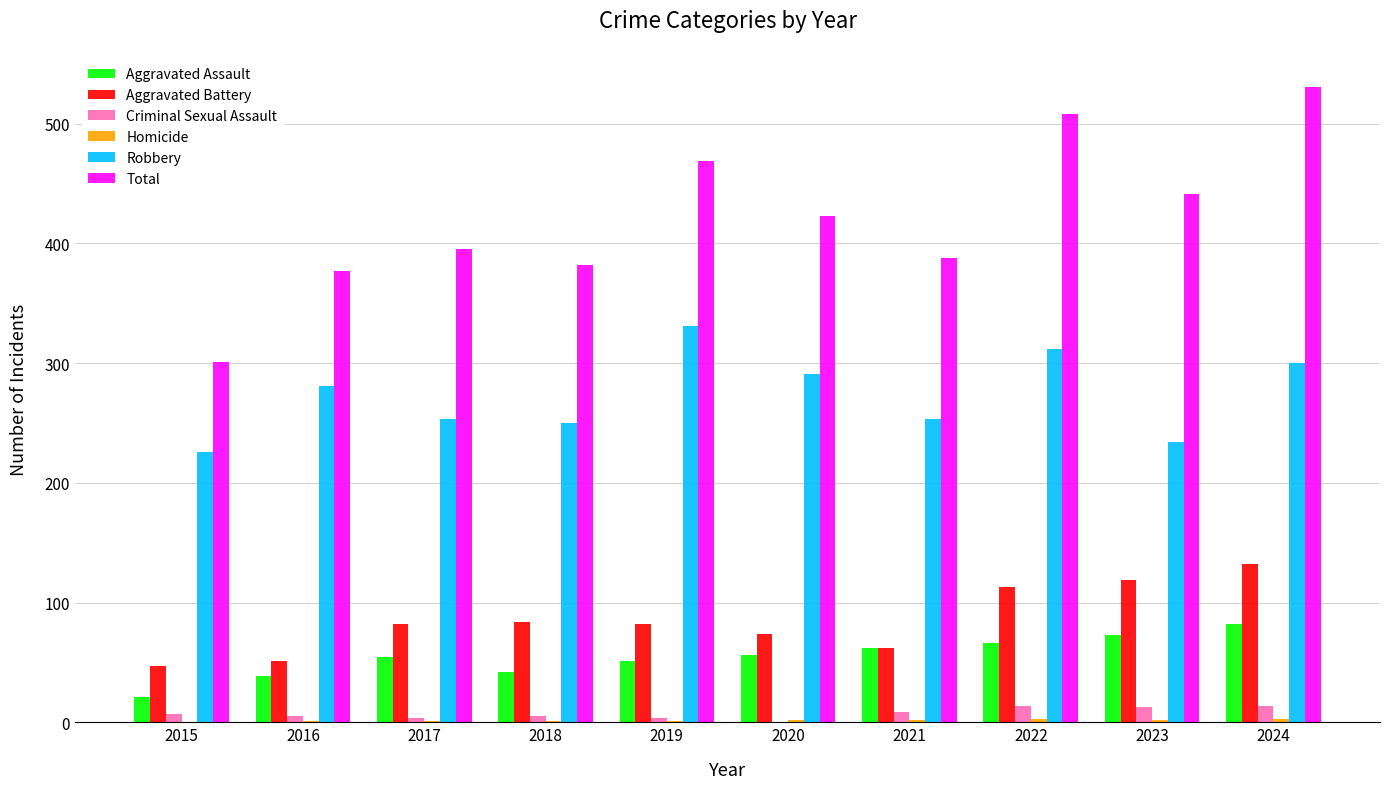

True or false: Robbery has a value of 250 at 2018.

True